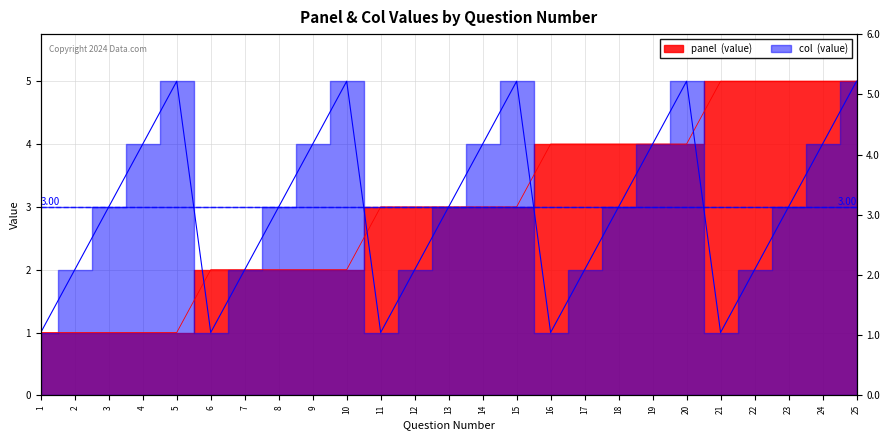

The panel series shows 7 at 25. True or false?

False